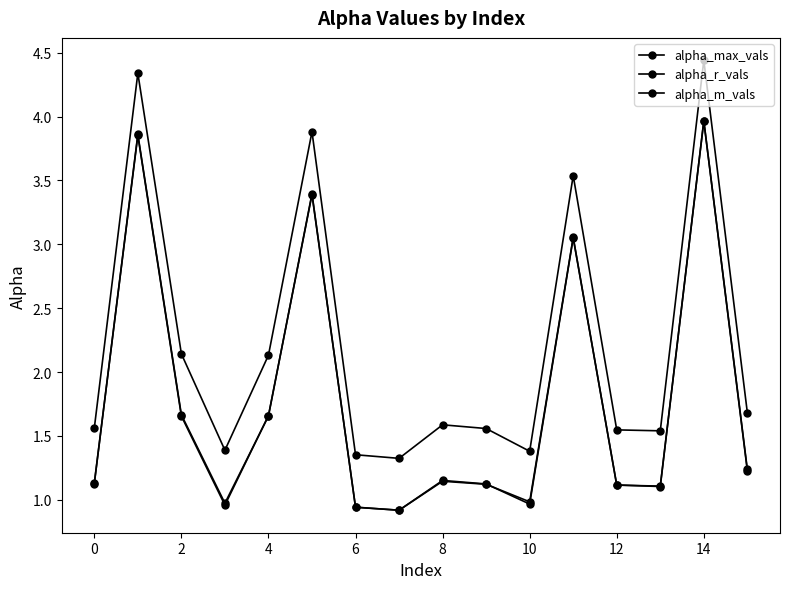

How many lines are shown in the chart?

3